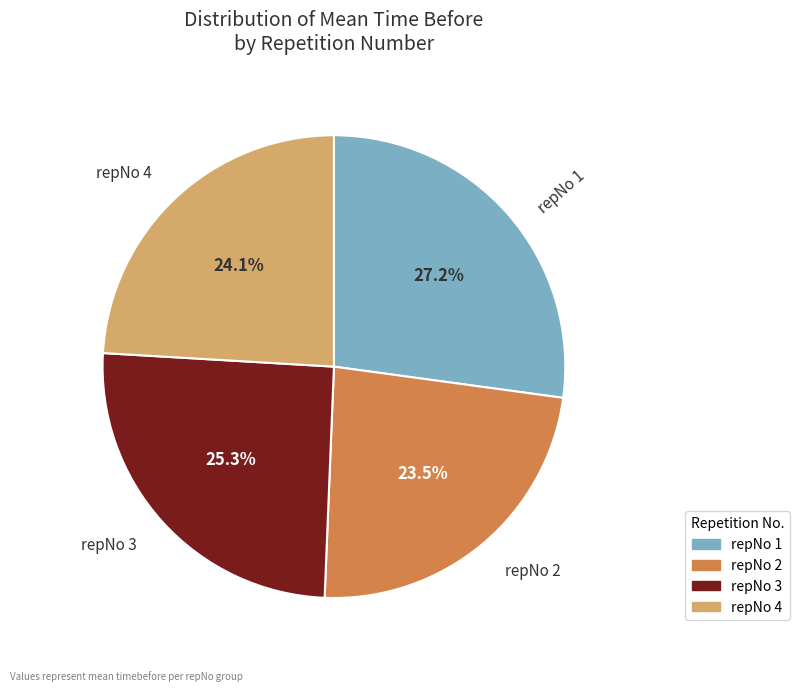

Does any single category account for the majority?

No